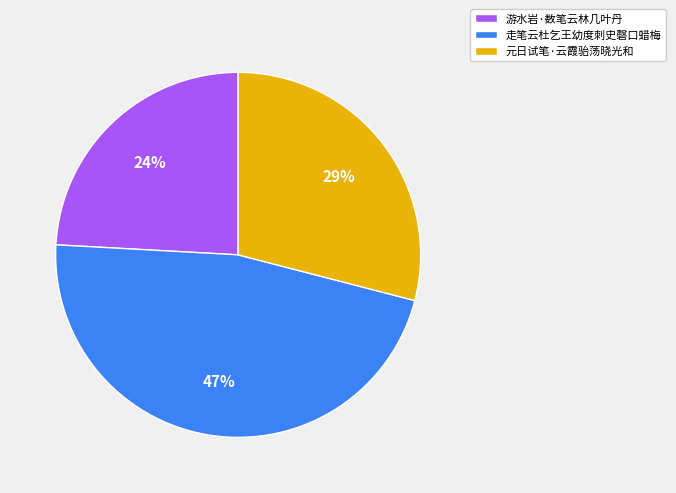

Is there a majority slice in this chart?

No